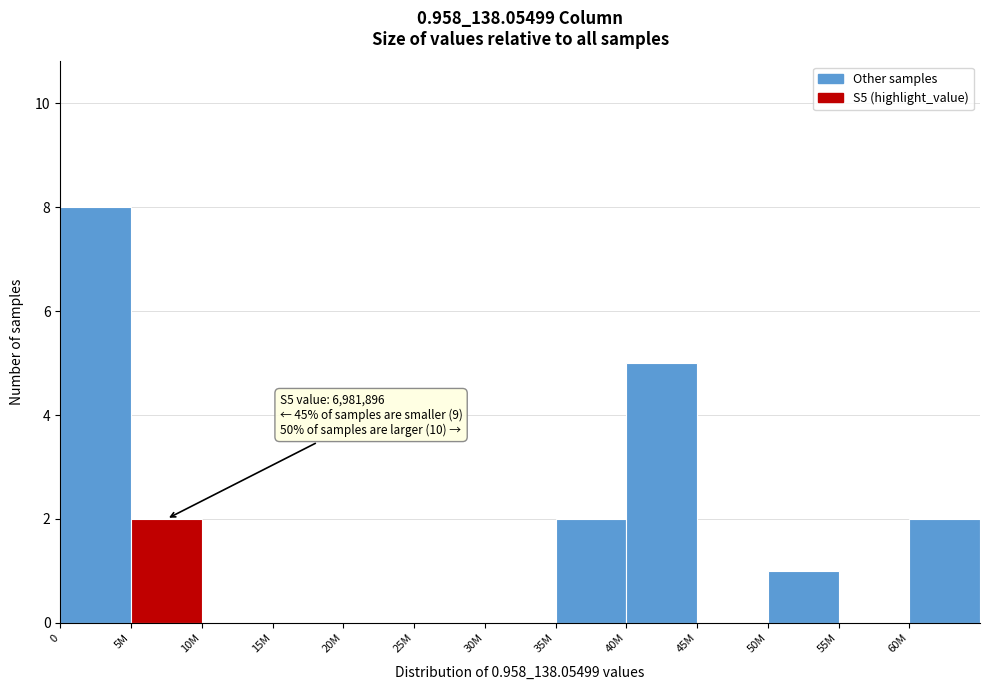

Reading left to right, extract all data points from this chart.

0=8	5M=2	10M=0	15M=0	20M=0	25M=0	30M=0	35M=2	40M=5	45M=0	50M=1	55M=0	60M=2